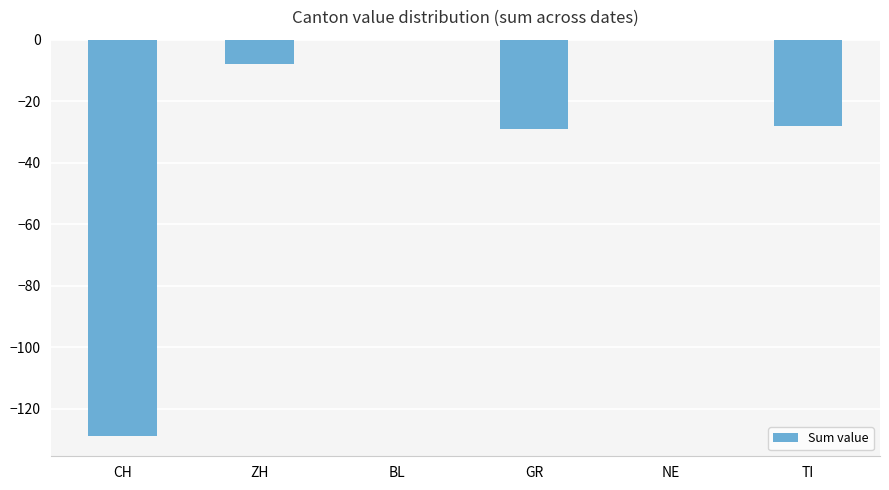

Between TI and BL, which is larger?

BL